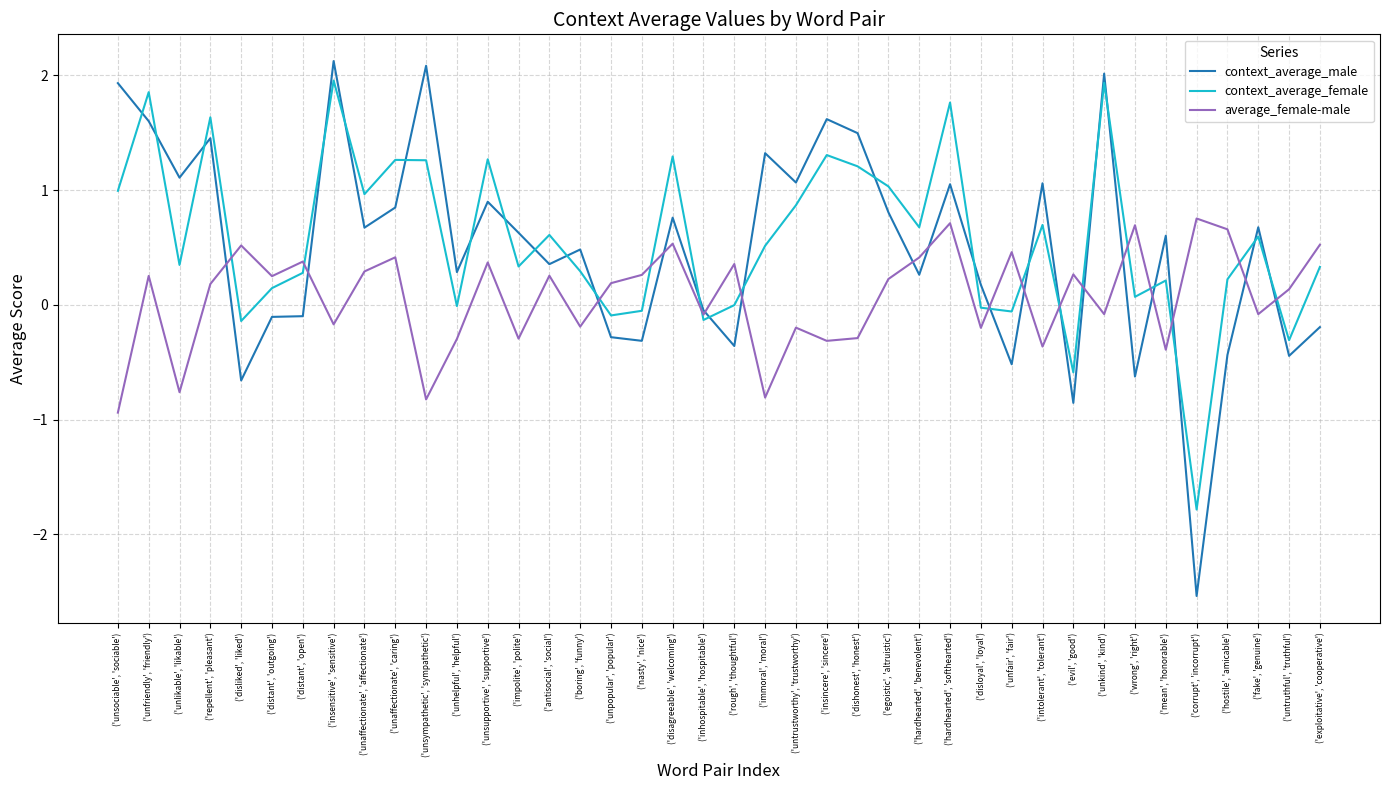

How many series are shown in this chart?

3